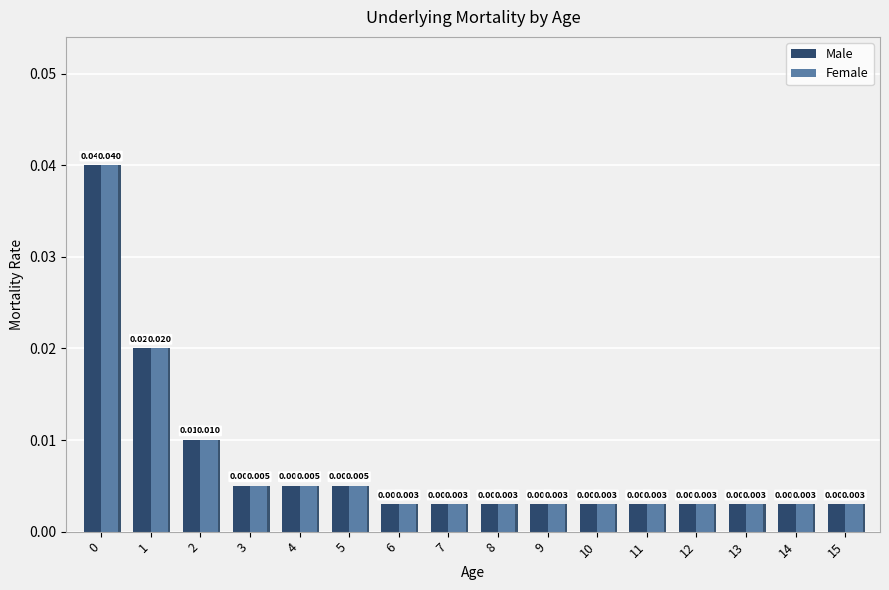

The Male series shows 0.0 at 13. True or false?

True